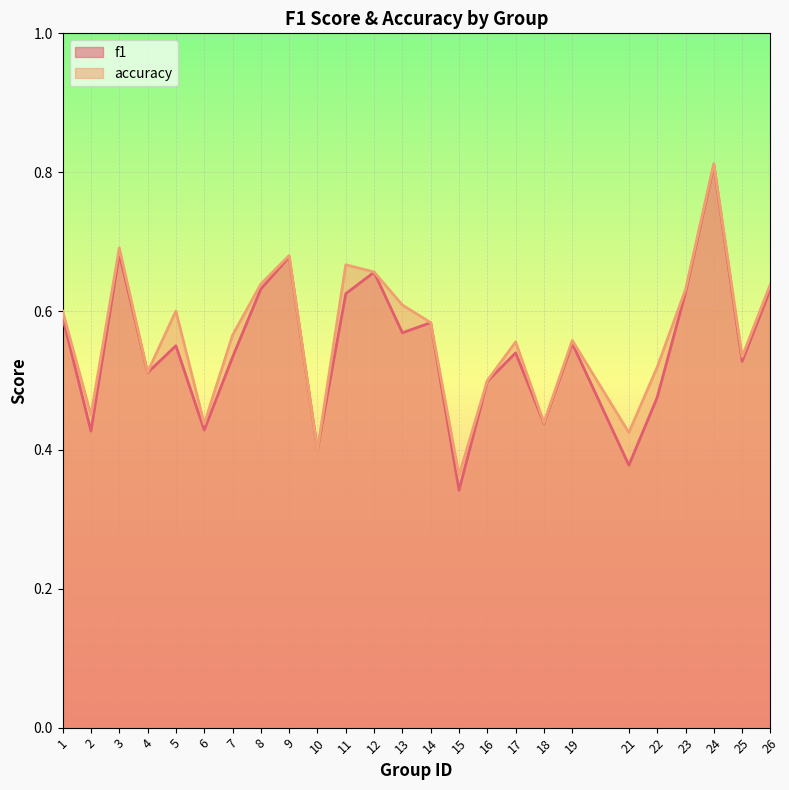

How many interior local peaks does the accuracy series have?

7